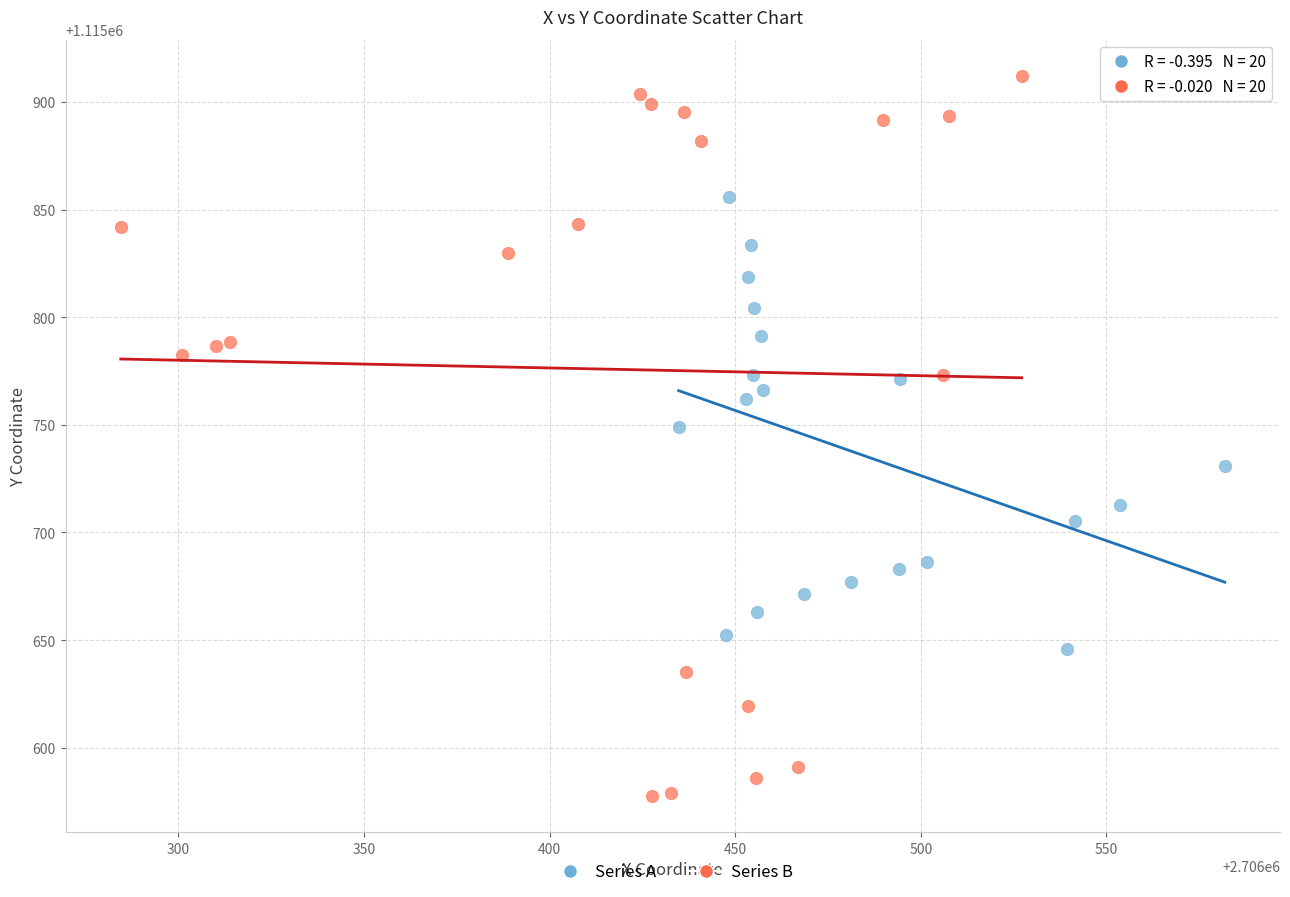

Which series contains the highest Y value?

Series B